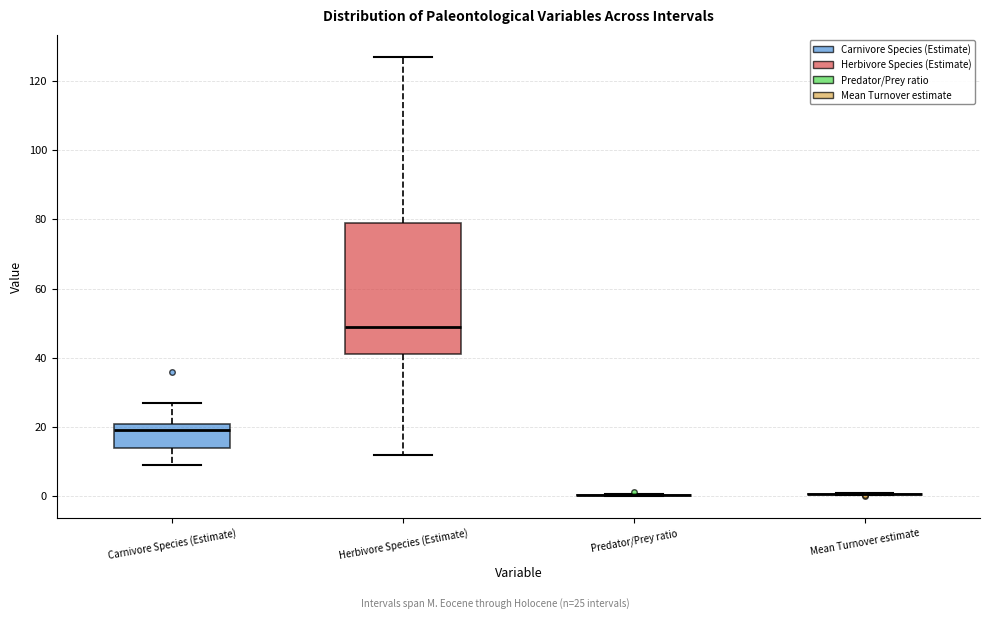

Comparing the boxes themselves (not the whiskers), which one is the tallest?

Herbivore Species (Estimate)